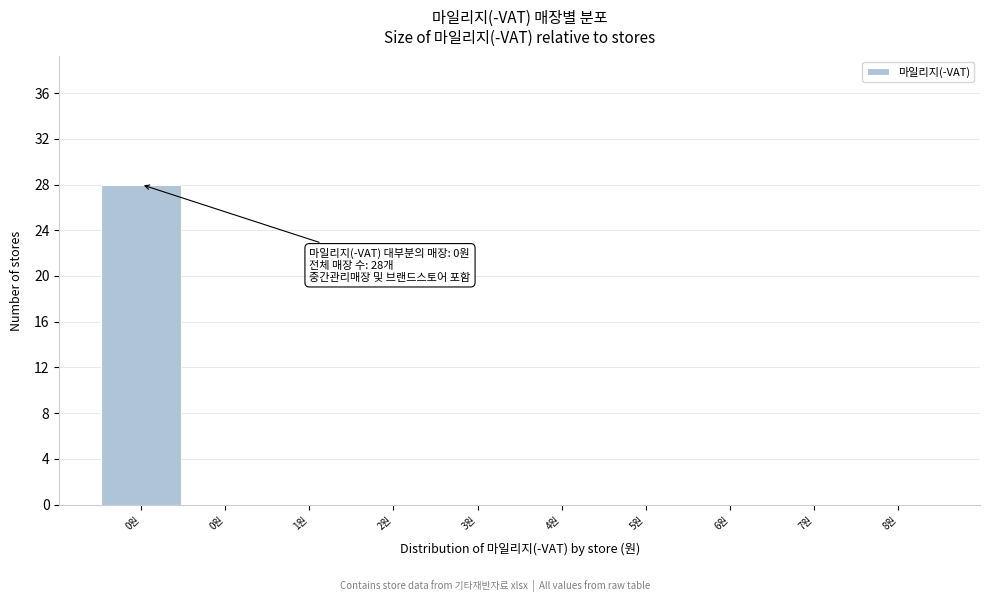

How many categories are shown in the chart?

10